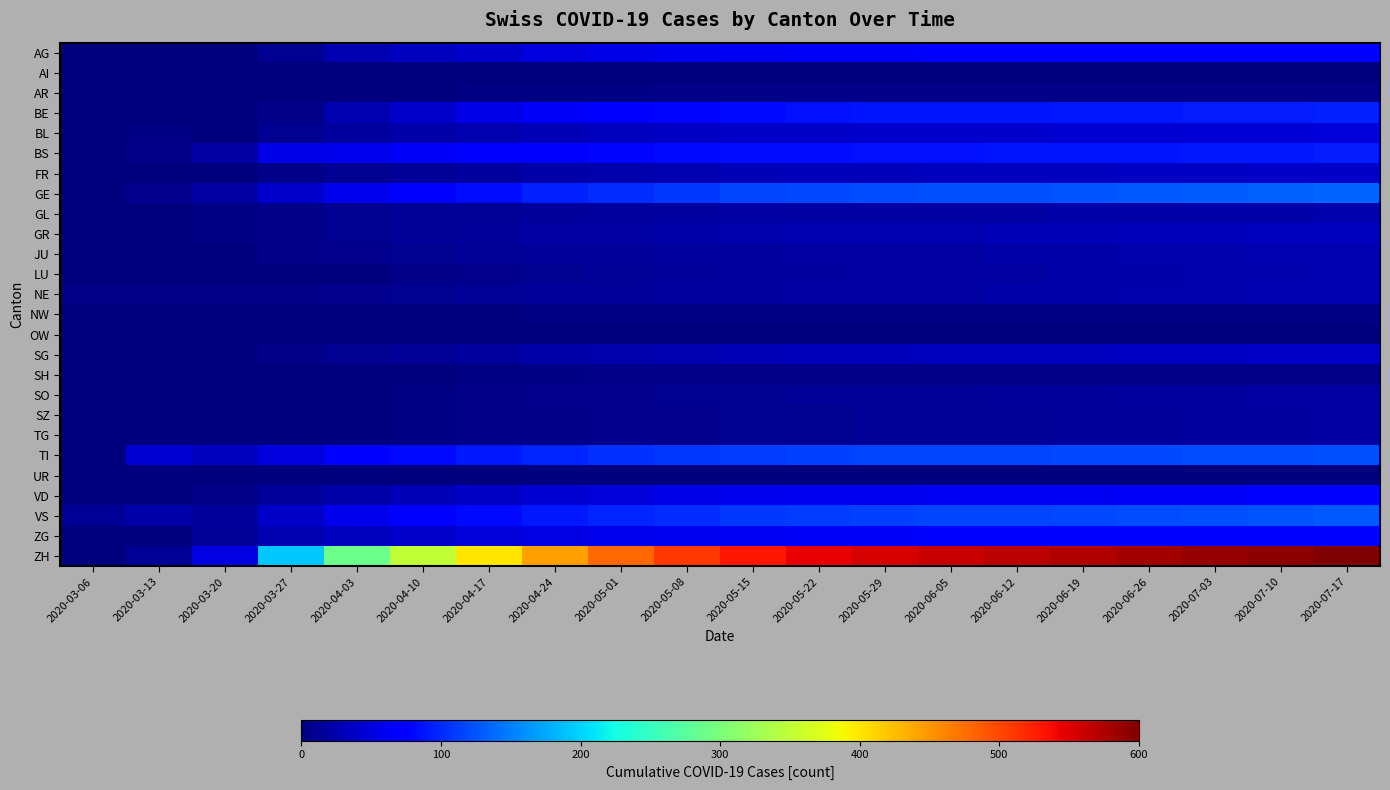

At which category does the chart reach its minimum across all series?

2020-03-06